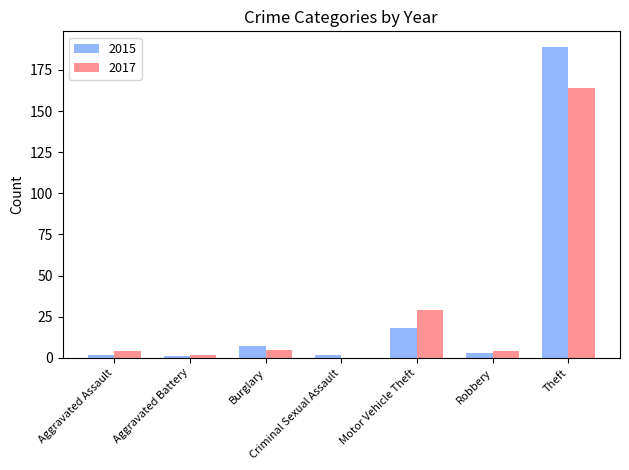

Does the chart contain stacked bars?

No